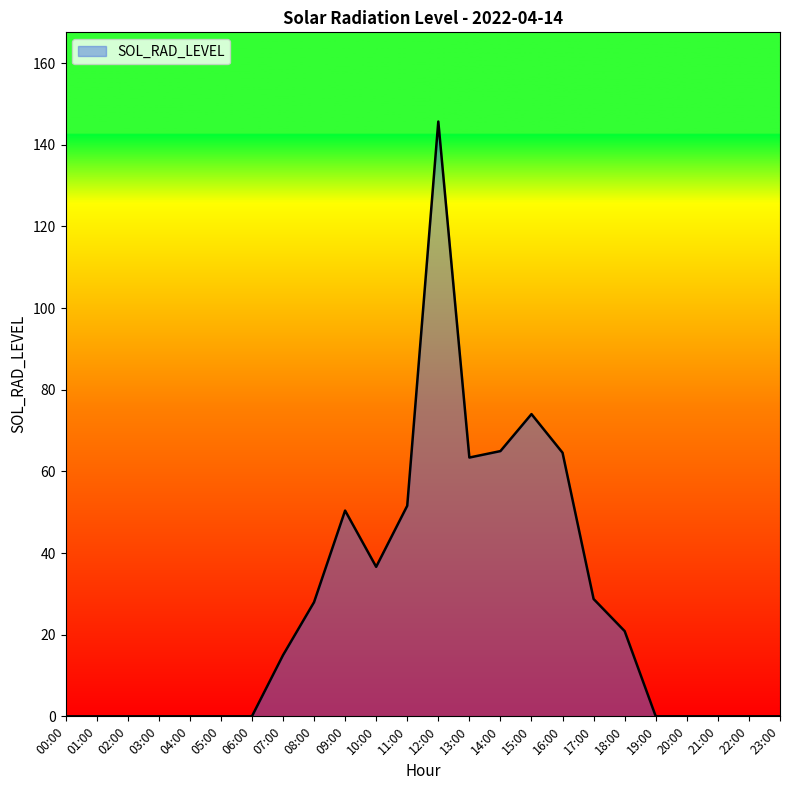

What is the greatest value displayed?

145.7